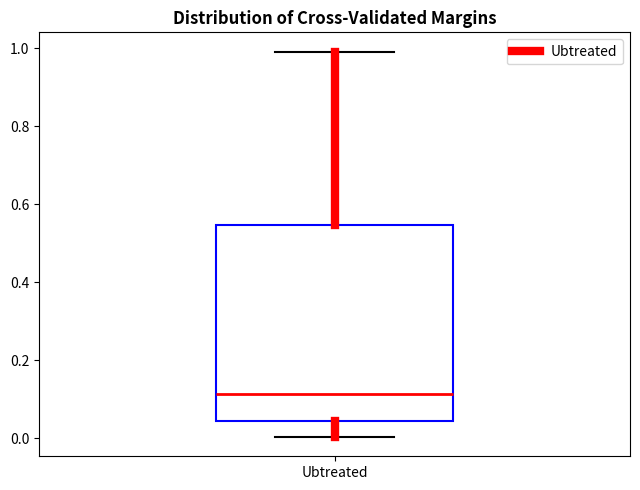

Where does the lower whisker of the box for Ubtreated end on the y-axis? The values are not printed on the chart, so give them approximately, as read against the axis.

0.00